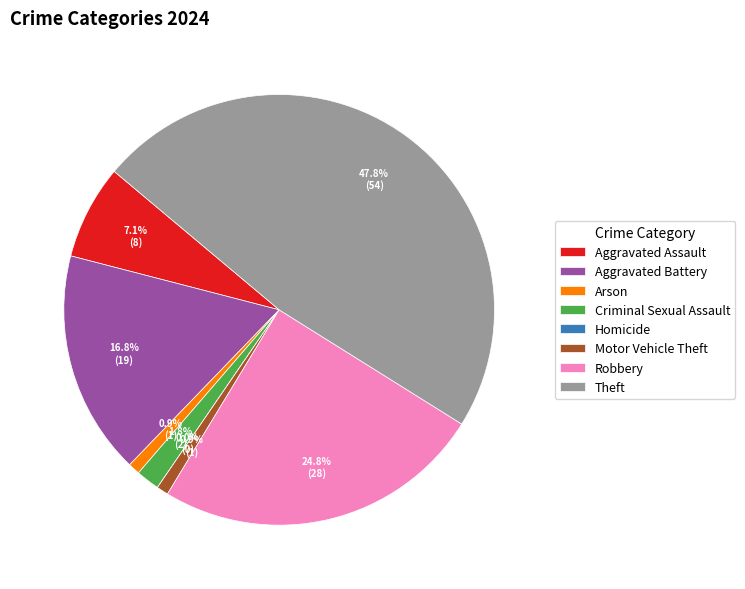

Which has a higher value, Robbery or Homicide?

Robbery